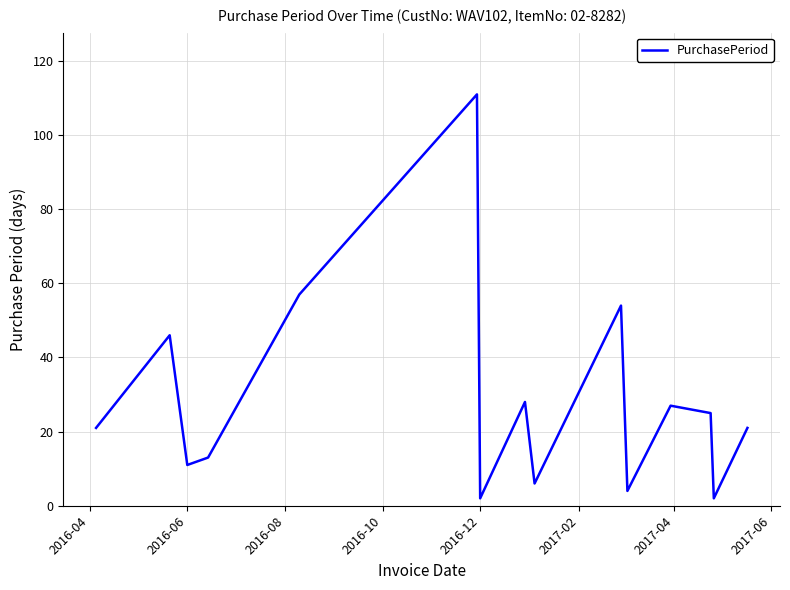

What is the maximum value shown in the chart?

111